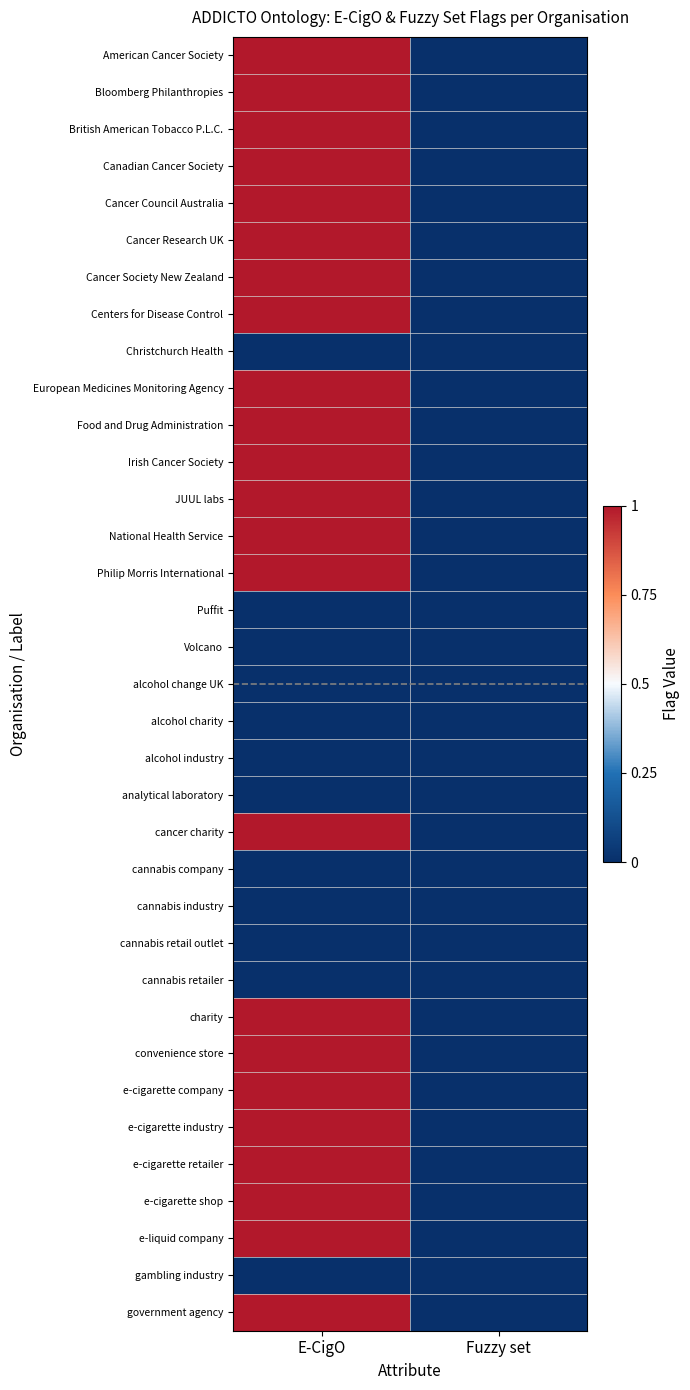

Which series has the largest range (max minus min)?

American Cancer Society